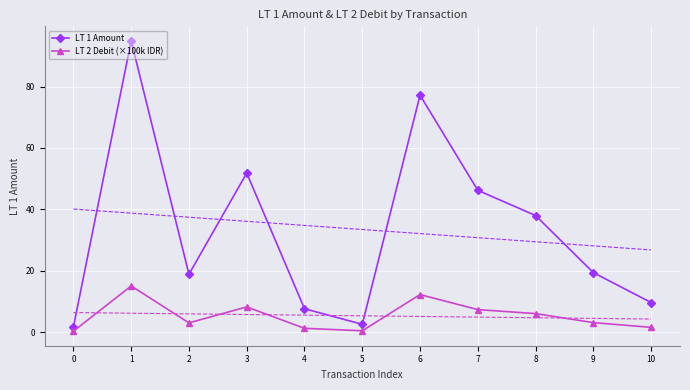

Reading right to left, extract all data points from this chart.

LT 1 Amount: 10=9.6	9=19.4	8=38.0	7=46.2	6=77.2	5=2.5	4=7.6	3=51.8	2=18.8	1=94.9	0=1.6
LT 2 Debit (×100k IDR): 10=1.5	9=3.1	8=6.0	7=7.3	6=12.2	5=0.4	4=1.2	3=8.2	2=3.0	1=15.0	0=0.3